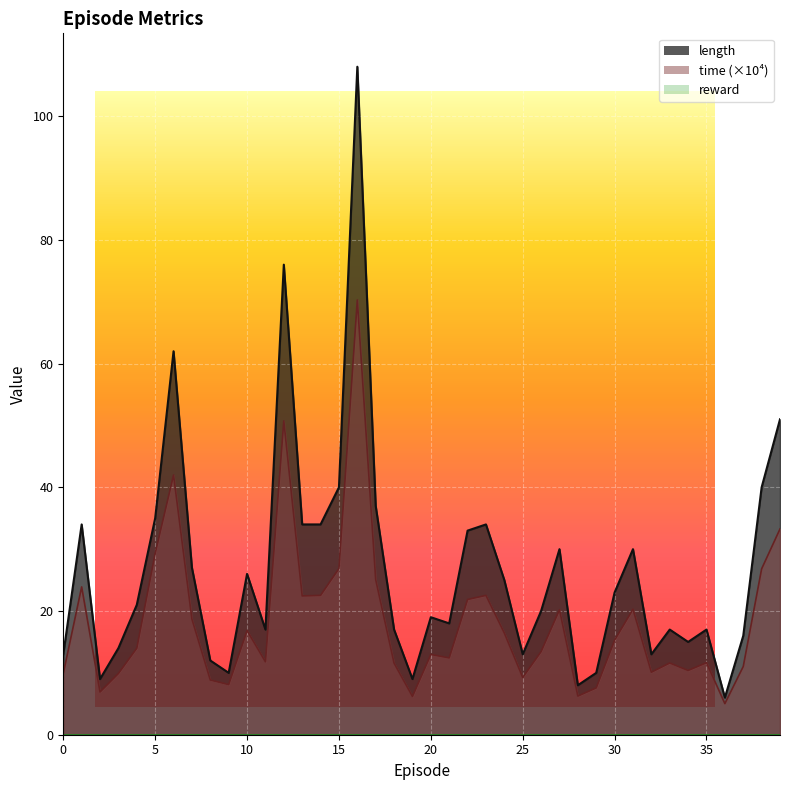

Reading left to right, what are all the values shown in this chart?

length: 13.0	34.0	9.0	14.0	21.0	35.0	62.0	27.0	12.0	10.0	26.0	17.0	76.0	34.0	34.0	40.0	108.0	37.0	17.0	9.0	19.0	18.0	33.0	34.0	25.0	13.0	20.0	30.0	8.0	10.0	23.0	30.0	13.0	17.0	15.0	17.0	6.0	16.0	40.0	51.0
time: 9.9	23.9	6.9	9.9	14.0	29.3	42.0	18.7	8.8	8.1	16.8	11.8	50.7	22.4	22.5	26.9	70.3	25.1	11.6	6.2	13.0	12.4	21.9	22.5	16.4	9.3	13.4	20.2	6.2	7.6	15.3	20.3	10.1	11.6	10.4	11.7	5.0	11.0	26.8	33.3